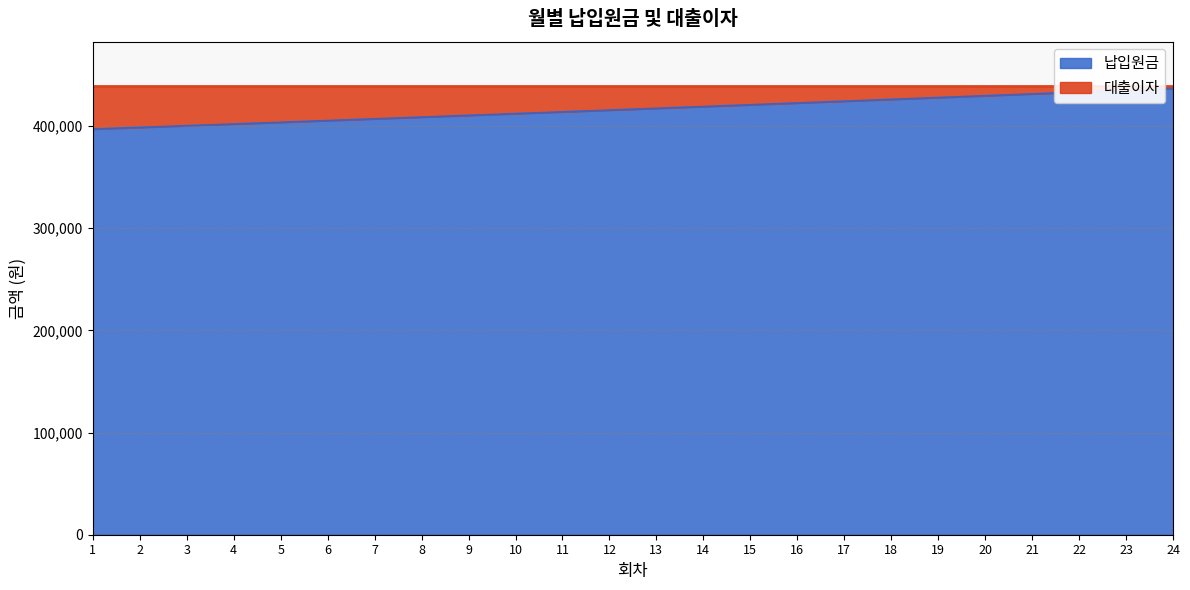

True or false: the data shows 403706 at 5.

True